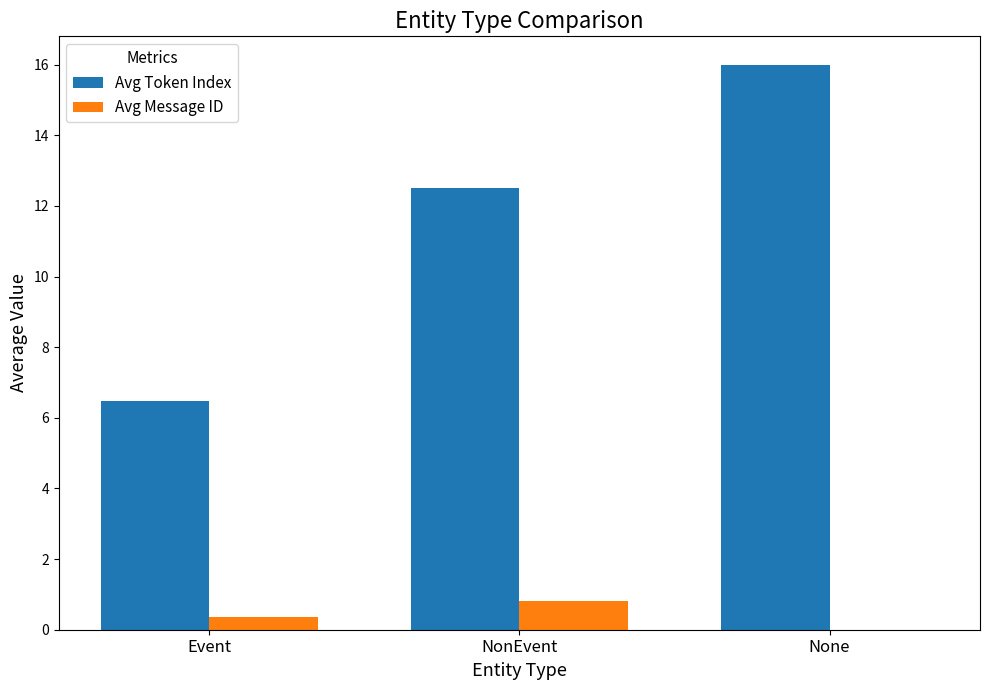

Reading left to right, transcribe all the data shown in this chart.

Avg Token Index: 6.5	12.5	16.0
Avg Message ID: 0.4	0.8	0.0